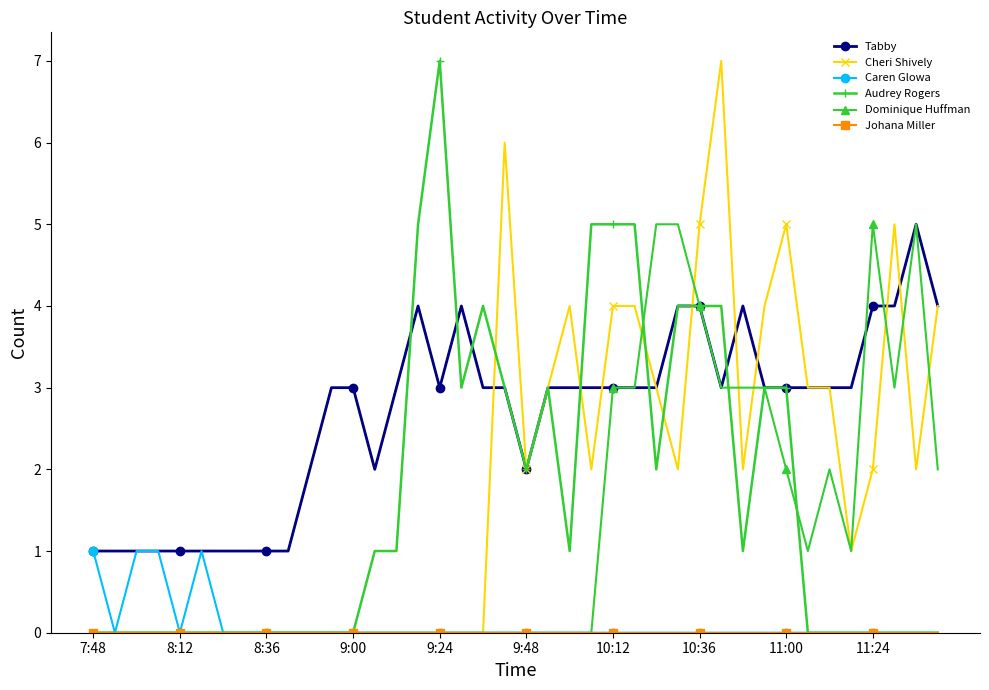

What is the highest value of the Caren Glowa series?

1